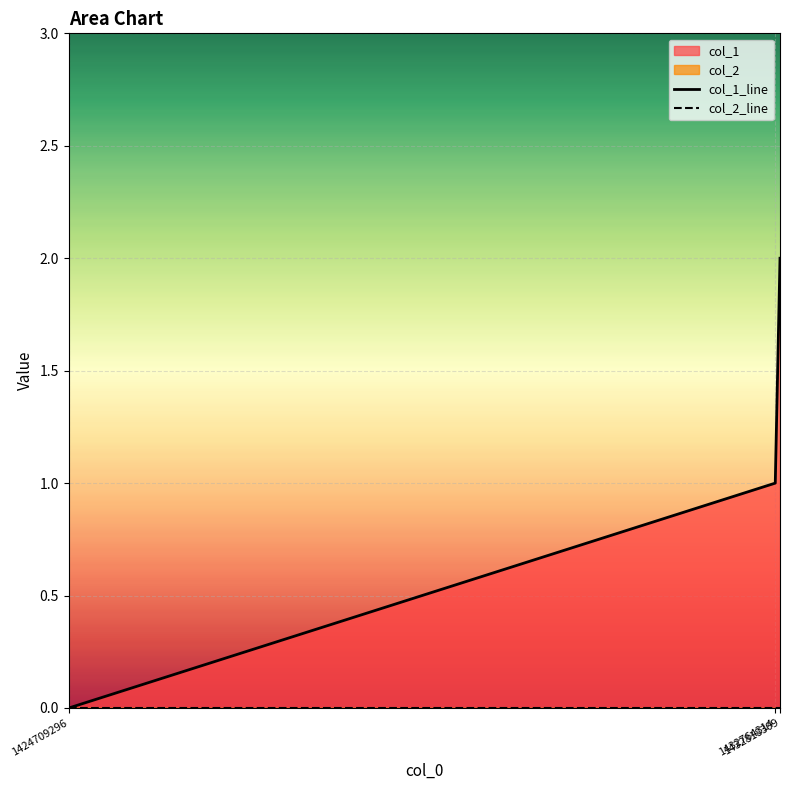

Reading left to right, extract all data points from this chart.

col_1_line: 1424709296=0	1432764314=1	1432818309=2
col_2_line: 1424709296=0	1432764314=0	1432818309=0